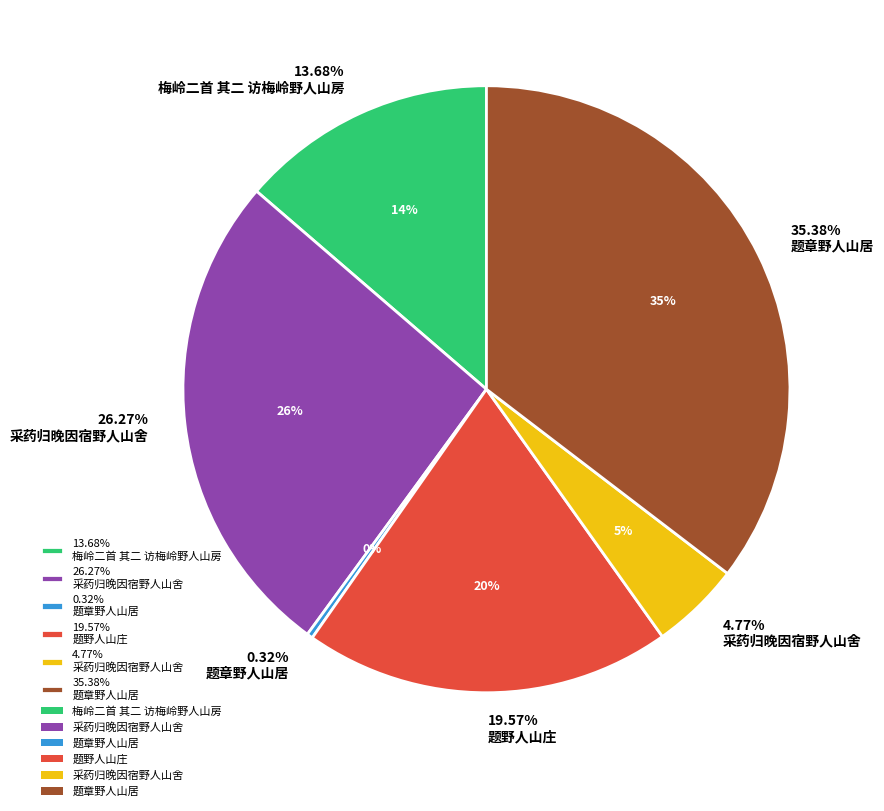

To the nearest percent, what is the difference between the 采药归晚因宿野人山舍 and 题章野人山居 slice percentages?

31%